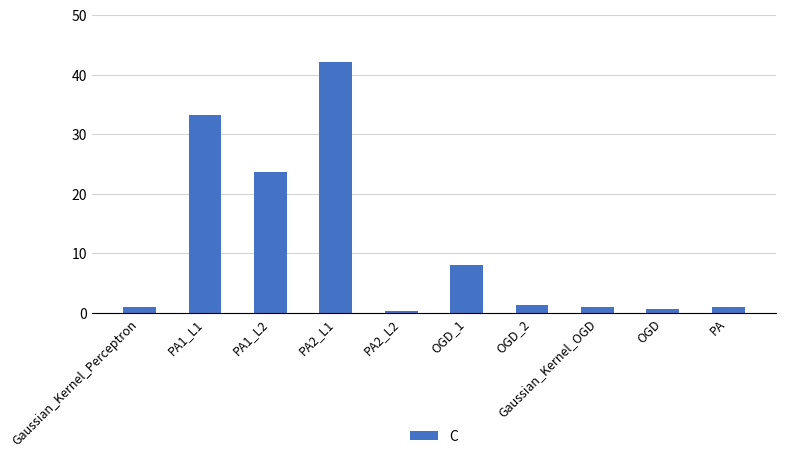

Reading left to right, extract all data points from this chart.

1.0	33.2	23.6	42.2	0.4	8.0	1.4	1.0	0.7	1.0